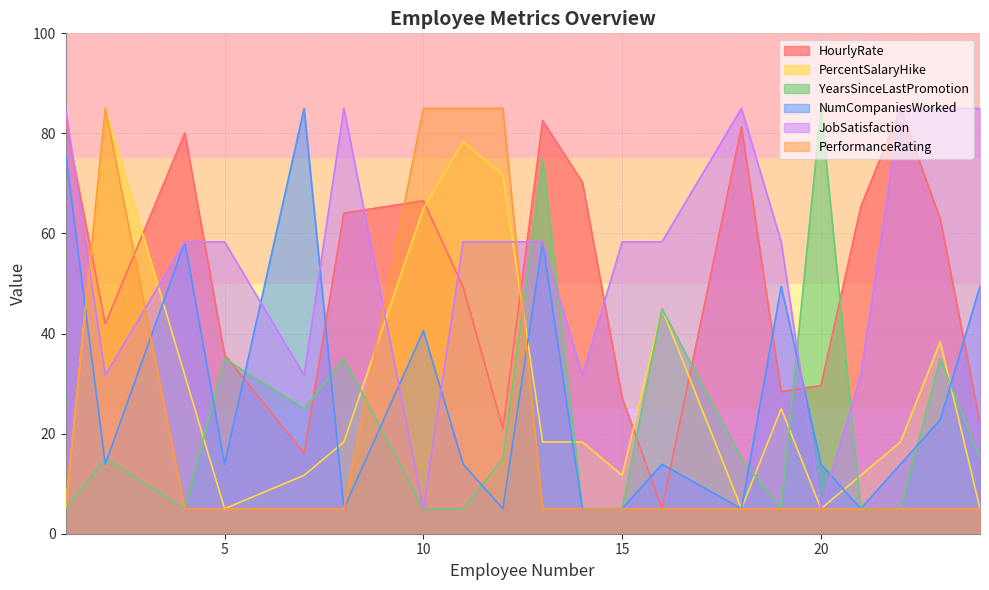

Which series changed the most between 20 and 21?

YearsSinceLastPromotion